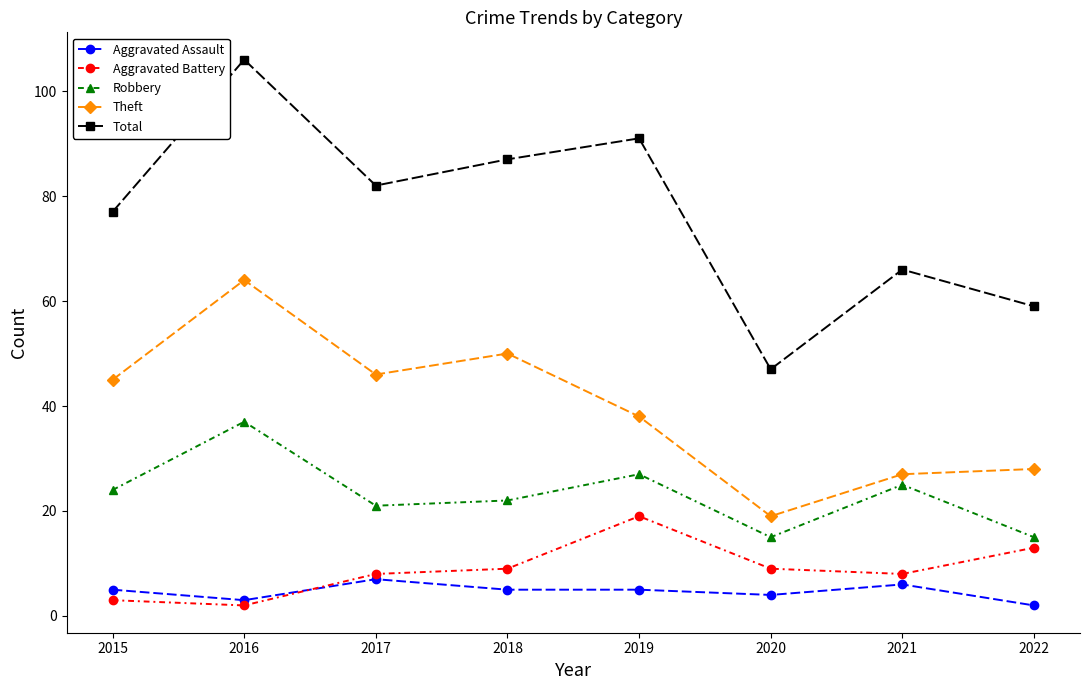

Where is the first local minimum for Theft?

2017